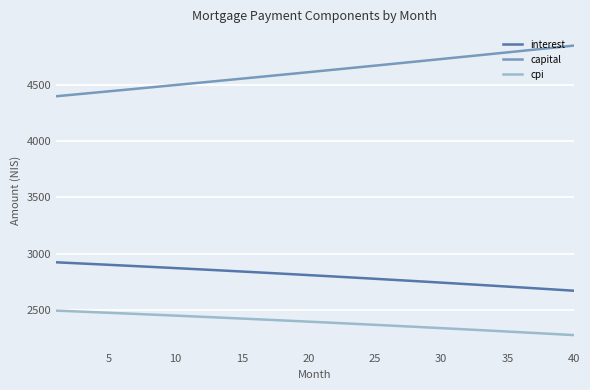

How many values in the capital series are below 4622?

20